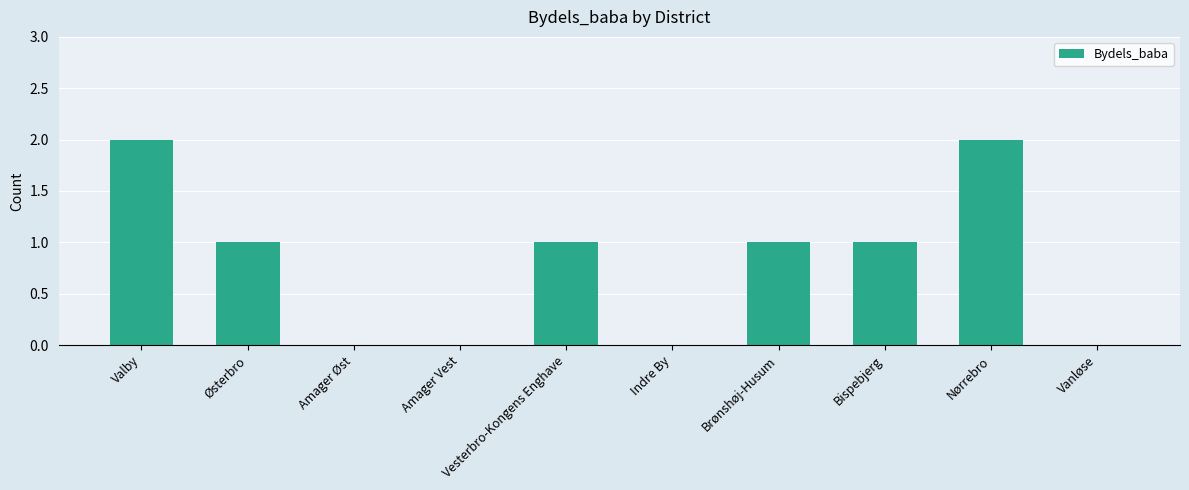

Count the number of data series in this chart.

1